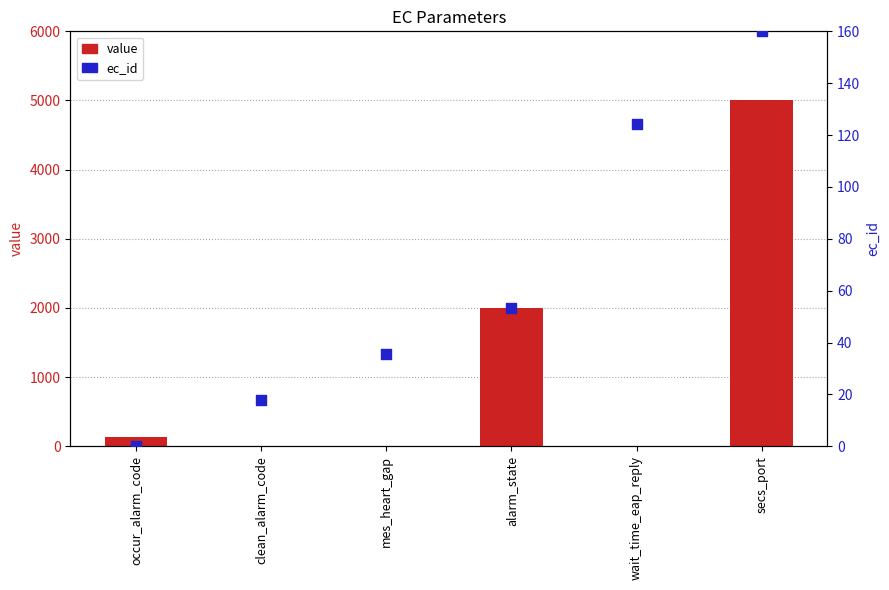

What are all the series names shown in the legend?

value, ec_id